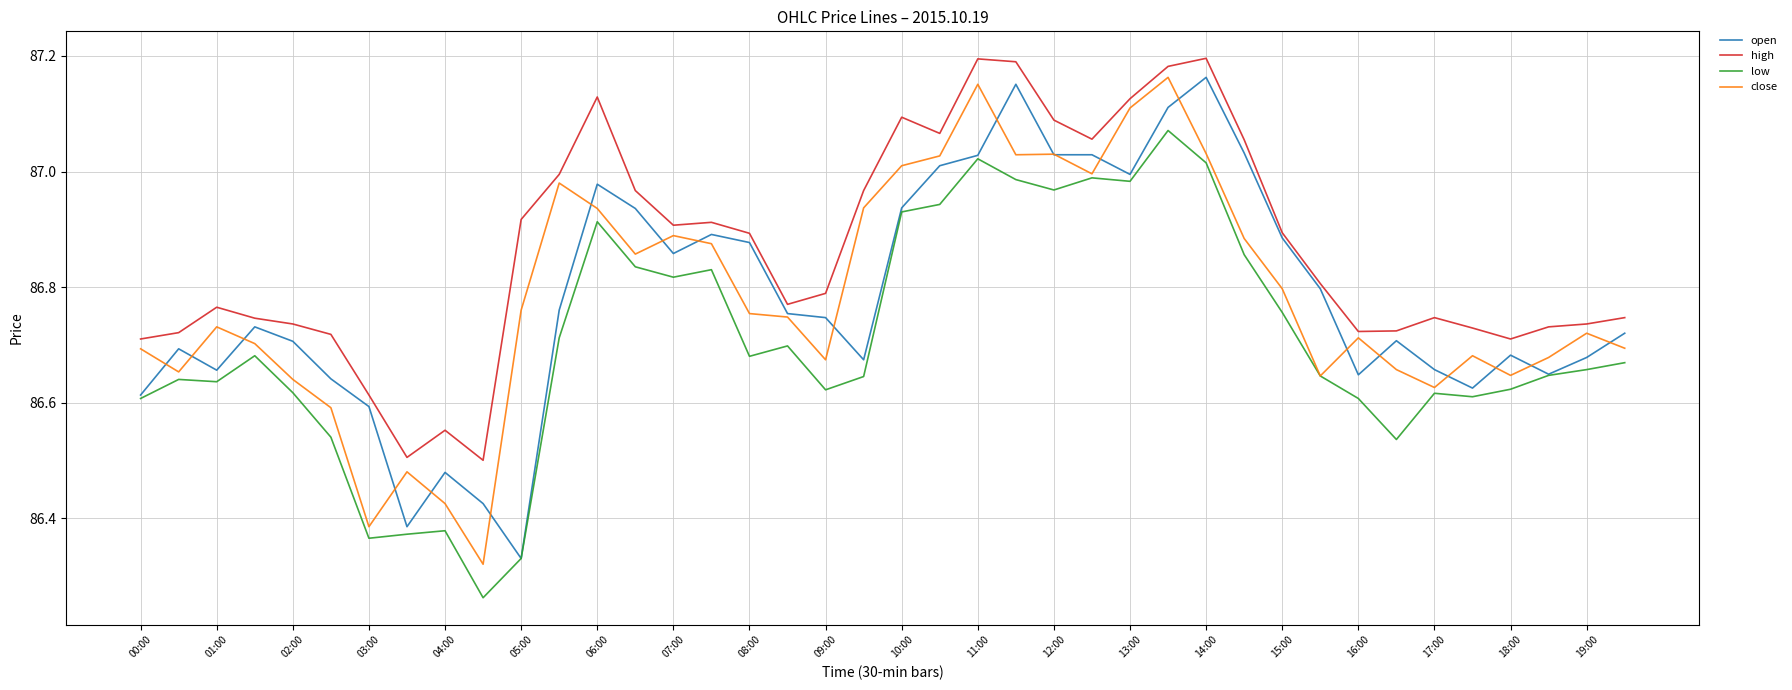

Which series has the largest total across all categories?

high